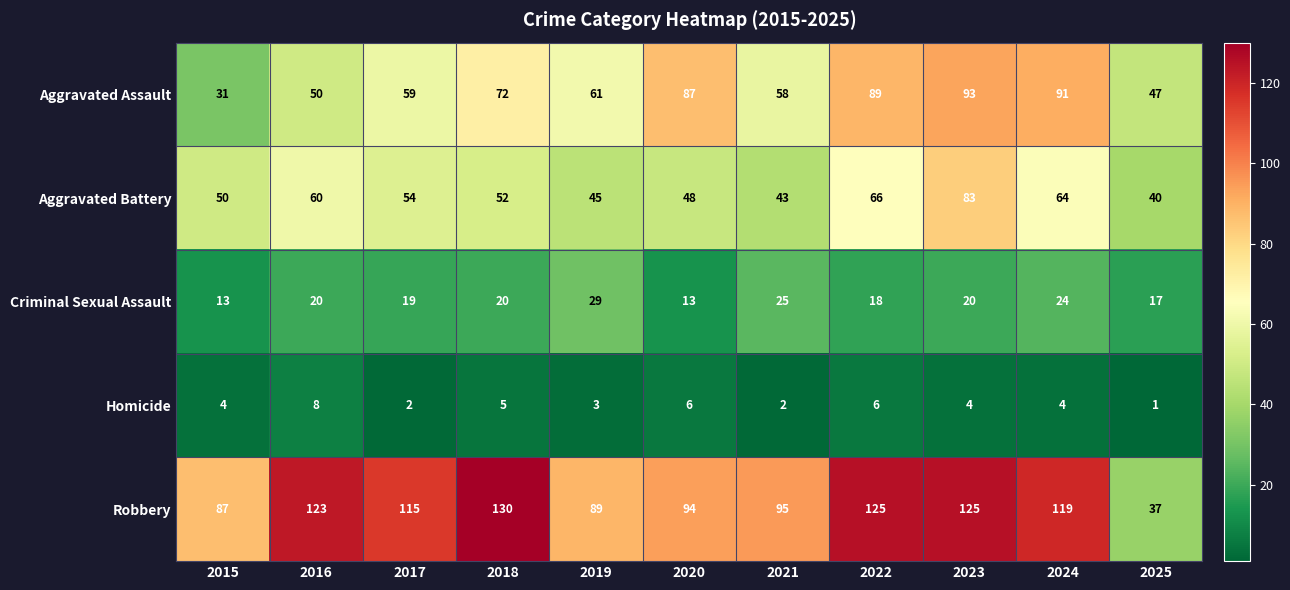

What value does the Aggravated Battery series have at 2020, to the nearest 5?

50